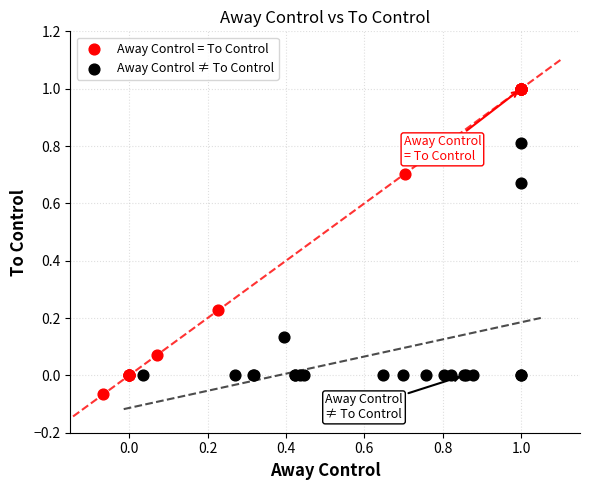

What are all the series names shown in the legend?

Away Control = To Control, Away Control ≠ To Control